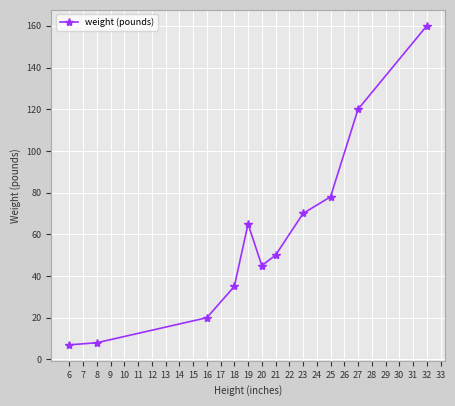

The chart shows a value of 7 at 6. True or false?

True